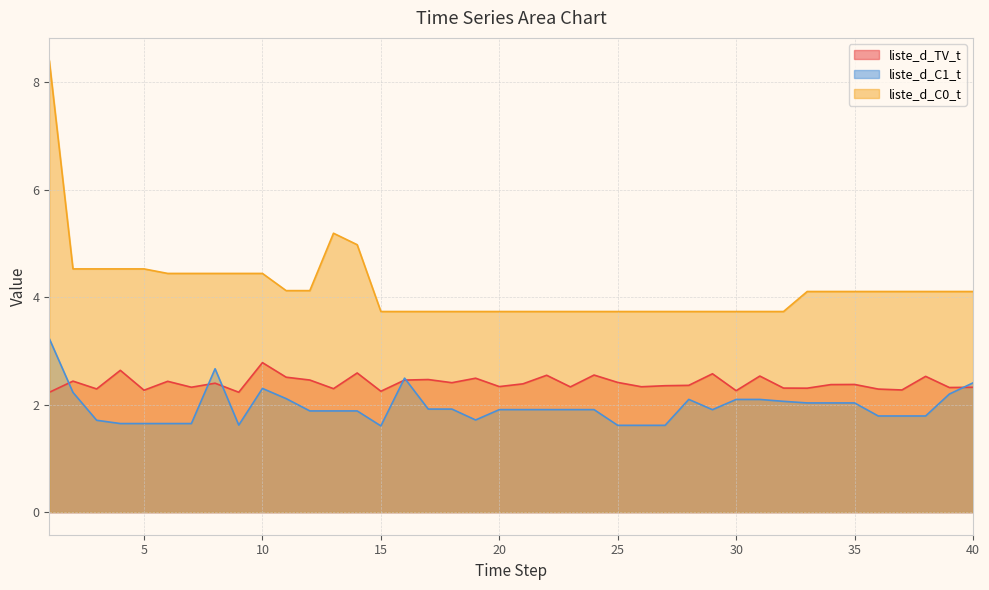

True or false: liste_d_C1_t and liste_d_TV_t cross at least once.

True